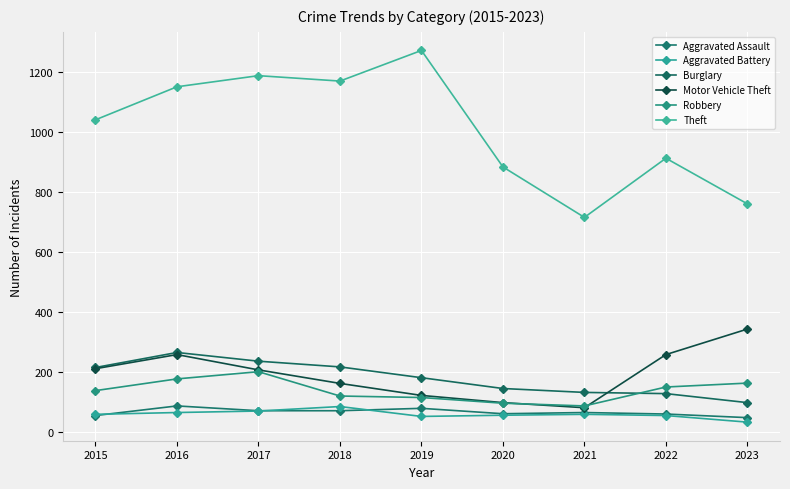

How many lines are shown in the chart?

6